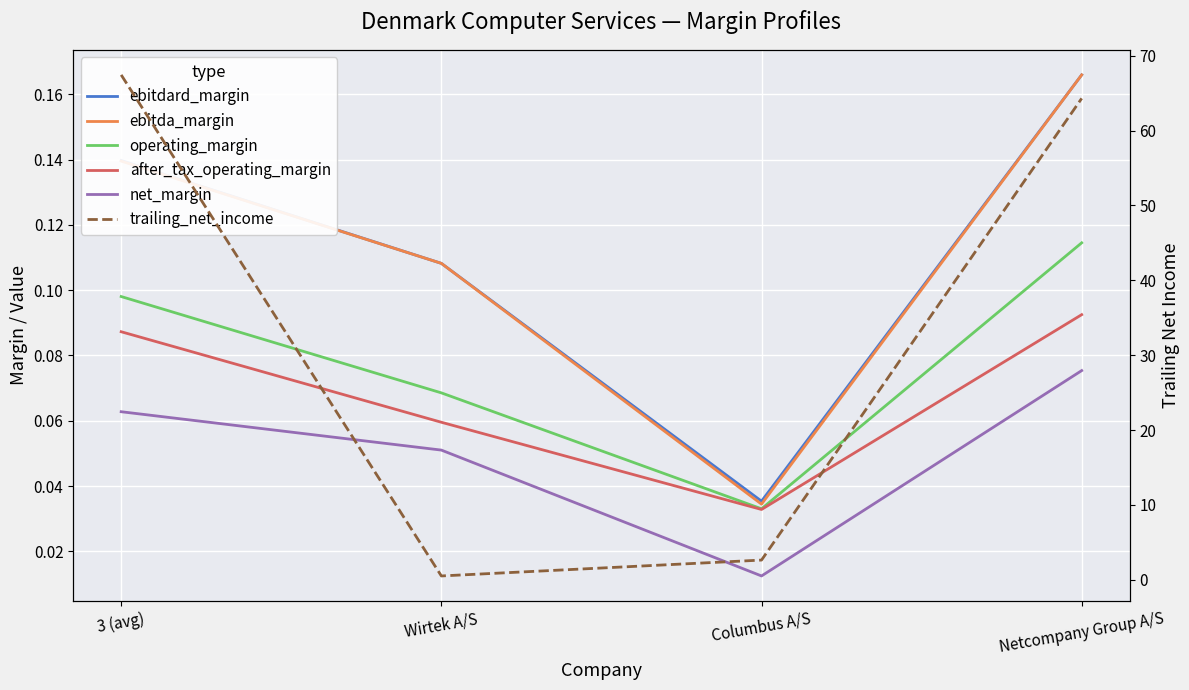

Between 3 (avg) and Netcompany Group A/S, which is larger?

Netcompany Group A/S